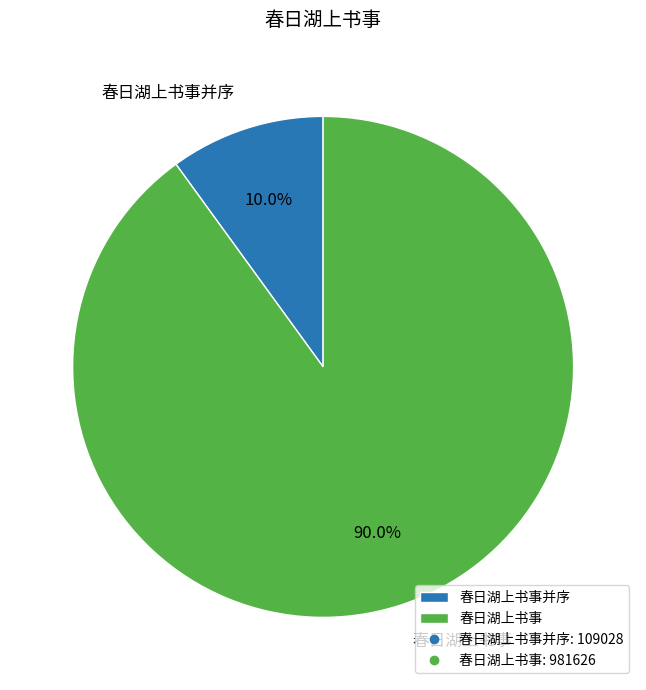

To the nearest percent, what percentage of the pie is 春日湖上书事?

90%